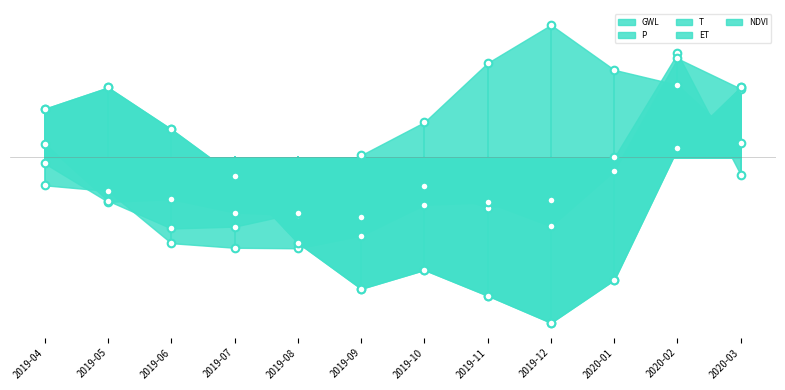

At how many categories does at least one series exceed 2?

1